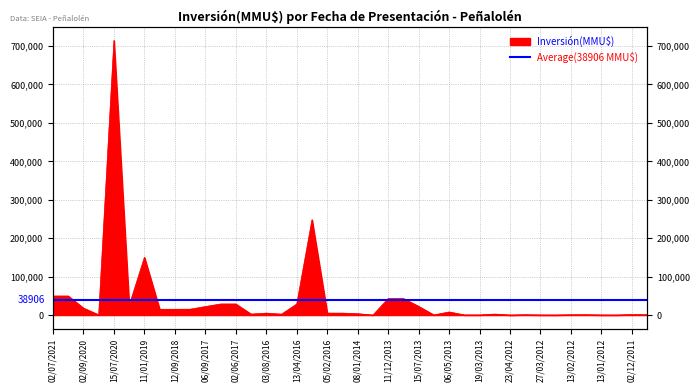

How many points are lower than both their immediate neighbors (excluding endpoints)?

9